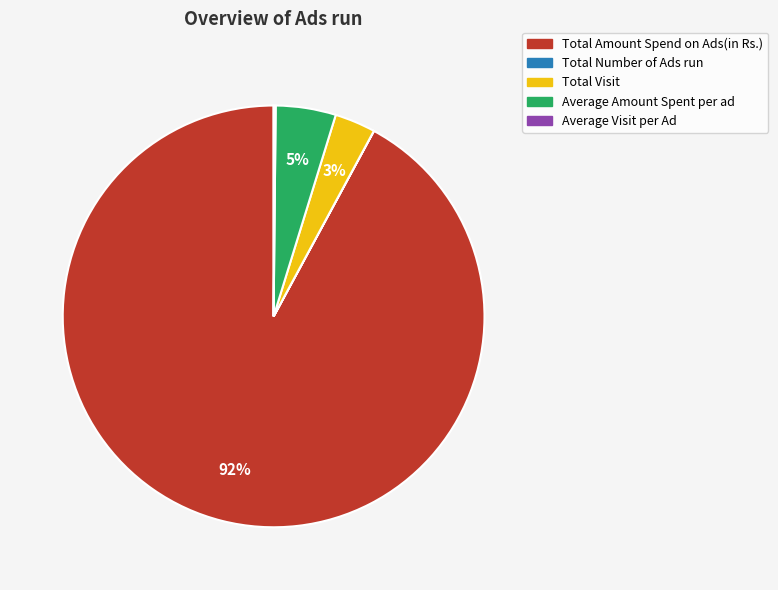

Between Total Amount Spend on Ads(in Rs.) and Total Visit, which is larger?

Total Amount Spend on Ads(in Rs.)